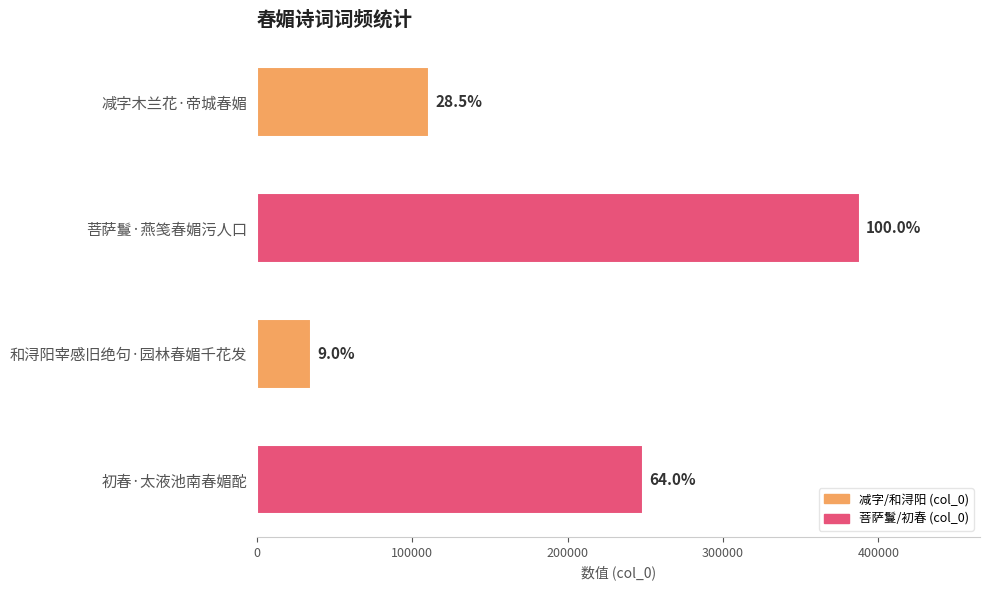

How many bars are there in total?

4